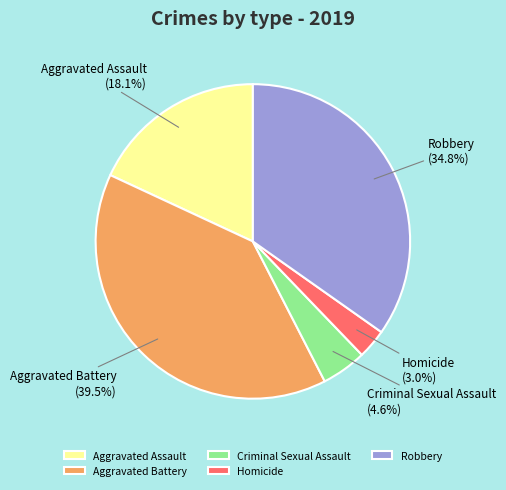

Is there a majority slice in this chart?

No